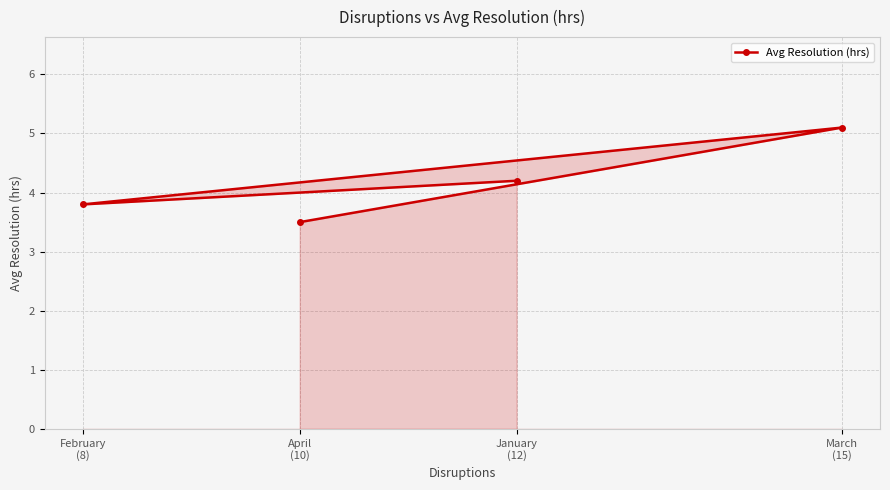

What is the maximum value shown in the chart?

5.1